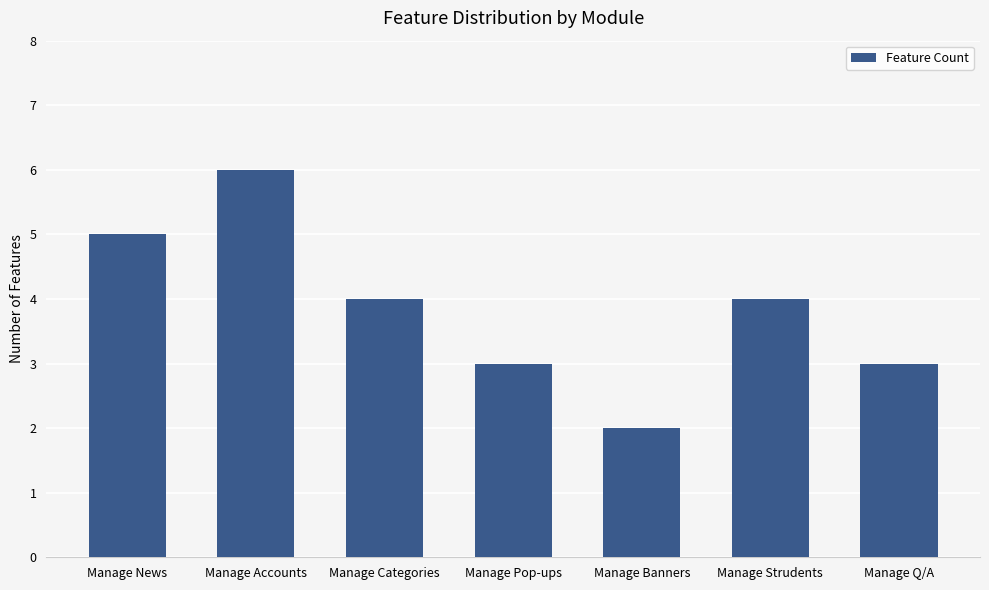

What is the minimum value shown in the chart?

2